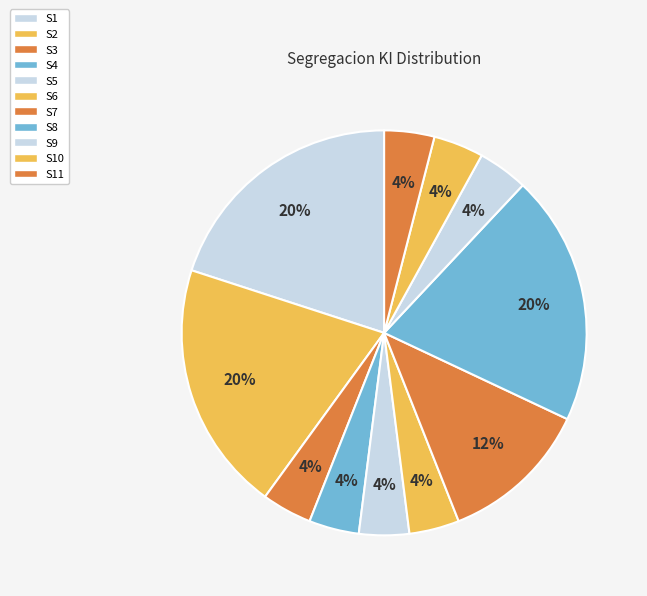

True or false: S9 accounts for 4% of the total.

True